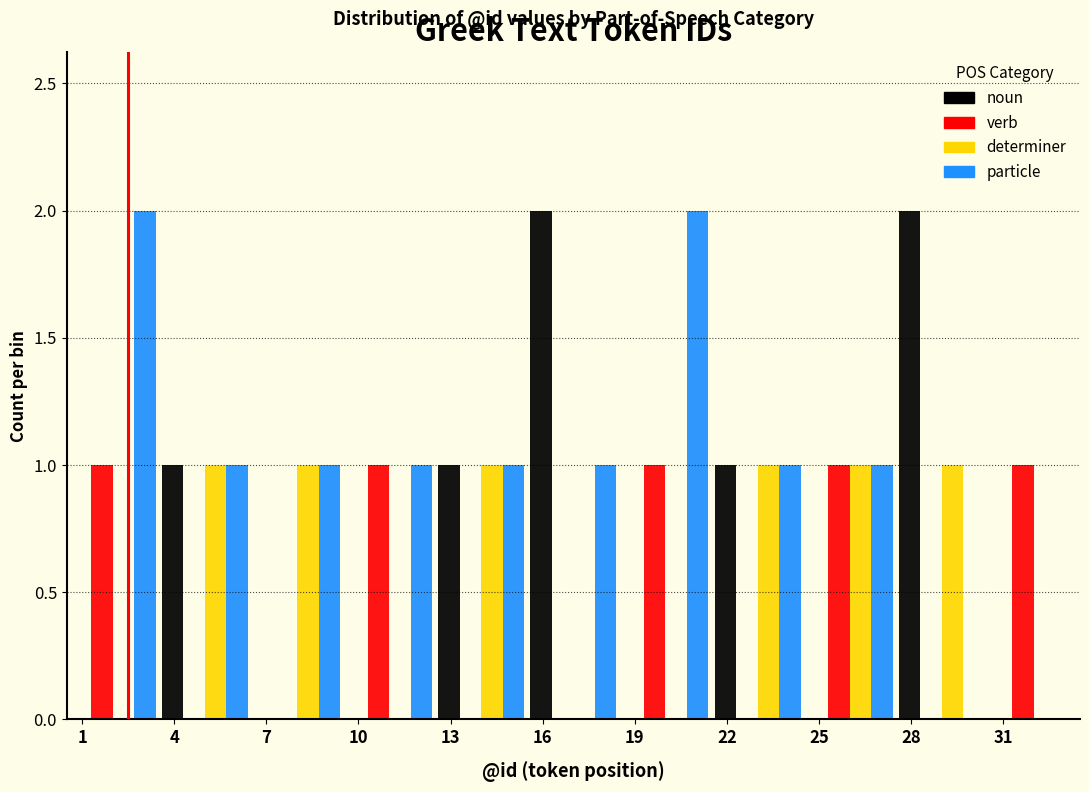

What is the height of the noun bar covering 3.5 to 6.5 on the x-axis? The values are not printed on the chart, so give them approximately, as read against the axis.

1